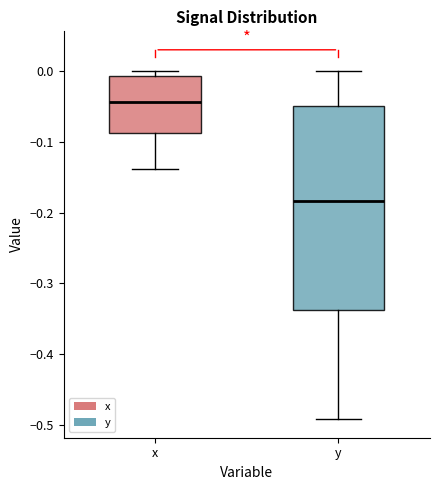

Where does the upper whisker of the box for y end on the y-axis? The values are not printed on the chart, so give them approximately, as read against the axis.

0.00